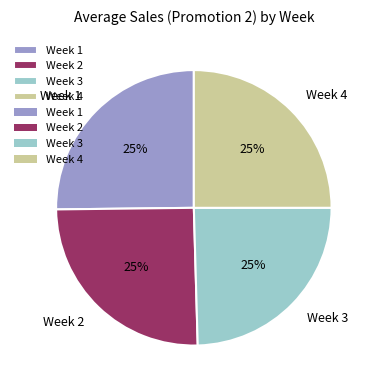

What percentage is the Week 2 slice, to the nearest percent?

25%